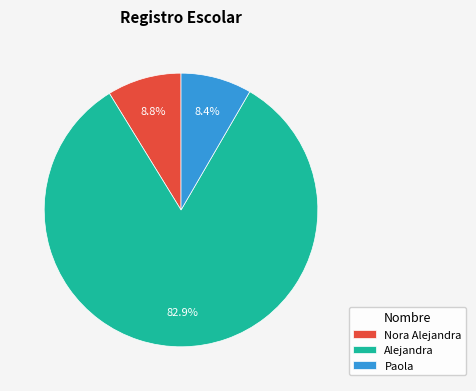

Which has a higher value, Nora Alejandra or Alejandra?

Alejandra